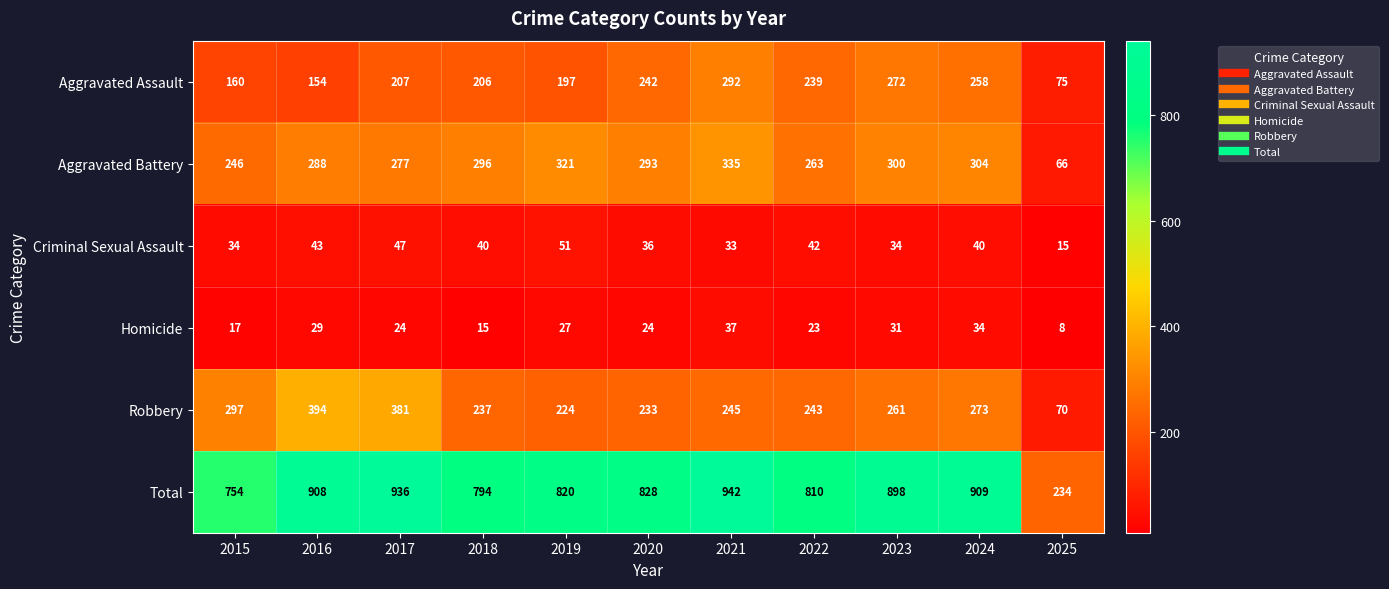

What is the maximum value for Aggravated Assault?

292